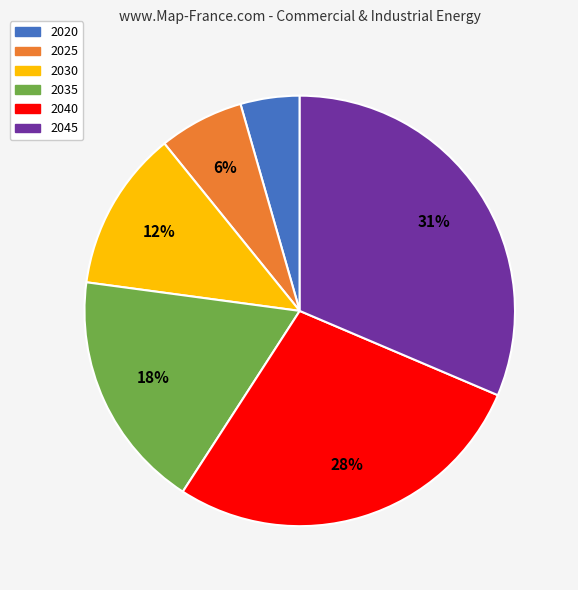

Which category has the biggest portion of the pie?

2045